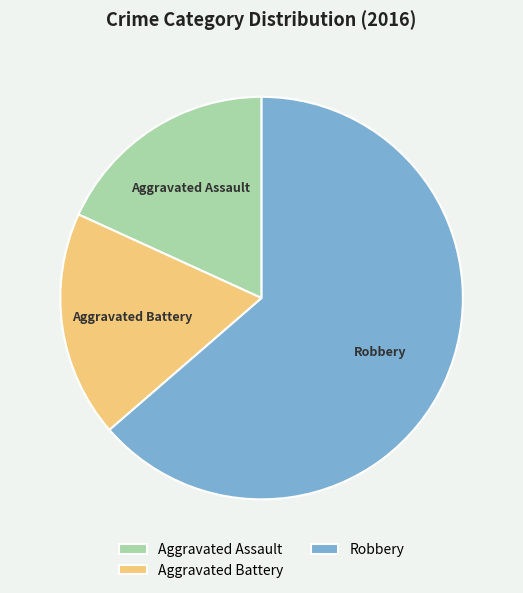

Between Aggravated Battery and Robbery, which is larger?

Robbery